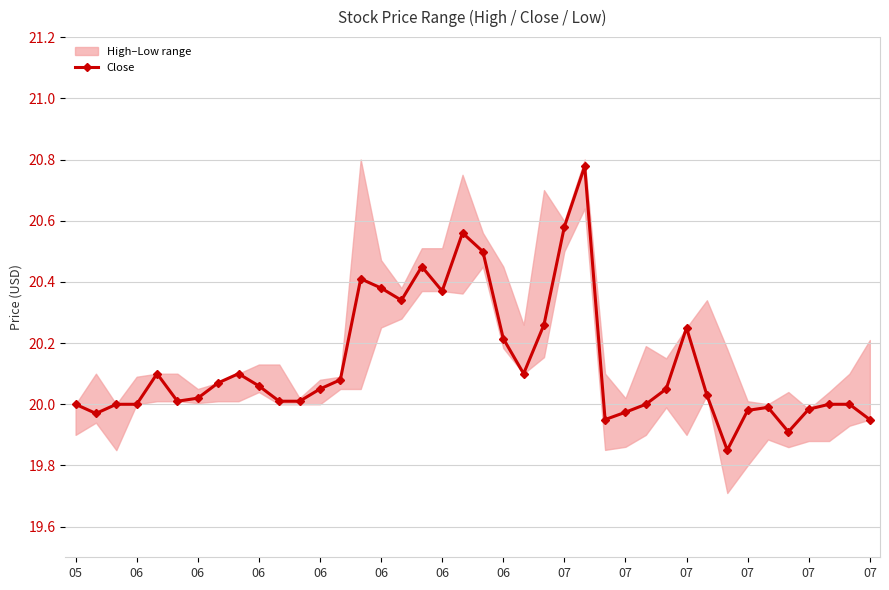

The value at 19 is 31.3. True or false?

False